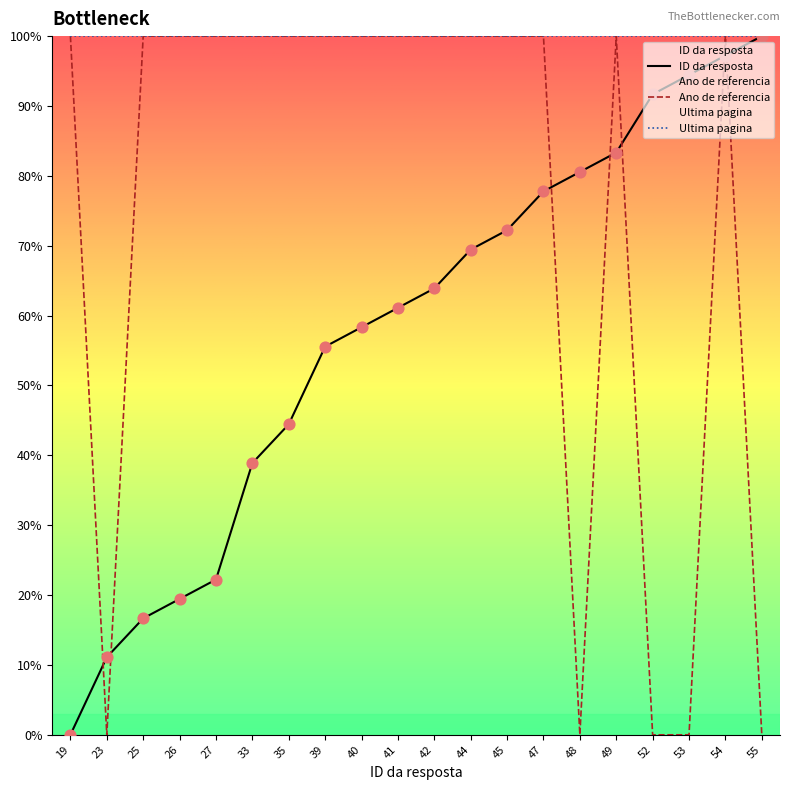

At which category is the sum across all series the highest?

54